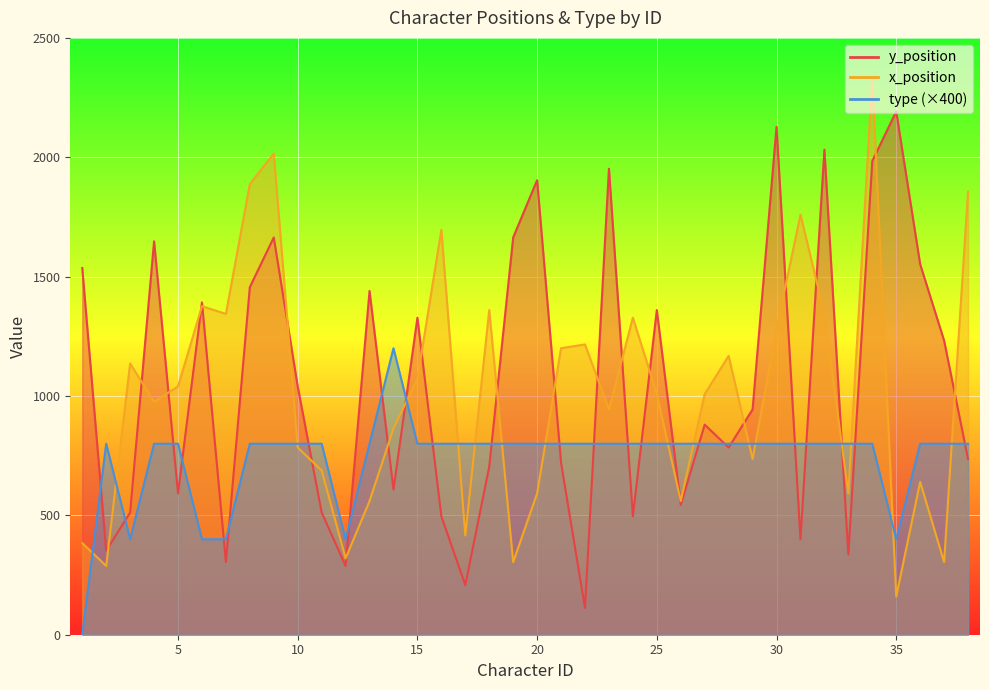

Reading left to right, extract all data points from this chart.

y_position: 1=1536	2=352	3=512	4=1648	5=592	6=1392	7=304	8=1456	9=1664	10=1040	11=512	12=288	13=1440	14=608	15=1328	16=496	17=208	18=704	19=1664	20=1904	21=720	22=112	23=1952	24=496	25=1360	26=544	27=880	28=784	29=944	30=2128	31=400	32=2032	33=336	34=1984	35=2192	36=1552	37=1232	38=736
x_position: 1=384	2=288	3=1136	4=976	5=1040	6=1376	7=1344	8=1888	9=2016	10=784	11=688	12=320	13=560	14=864	15=1072	16=1696	17=416	18=1360	19=304	20=592	21=1200	22=1216	23=944	24=1328	25=1008	26=560	27=1008	28=1168	29=736	30=1280	31=1760	32=1344	33=592	34=2336	35=160	36=640	37=304	38=1856
type: 1=0	2=800	3=400	4=800	5=800	6=400	7=400	8=800	9=800	10=800	11=800	12=400	13=800	14=1200	15=800	16=800	17=800	18=800	19=800	20=800	21=800	22=800	23=800	24=800	25=800	26=800	27=800	28=800	29=800	30=800	31=800	32=800	33=800	34=800	35=400	36=800	37=800	38=800